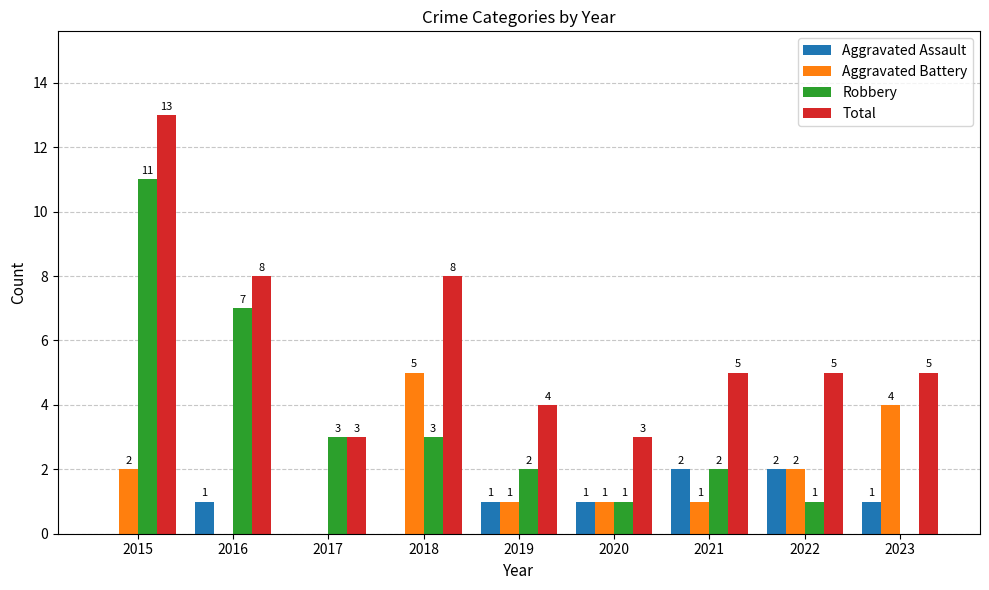

What is the maximum value shown in the chart?

13